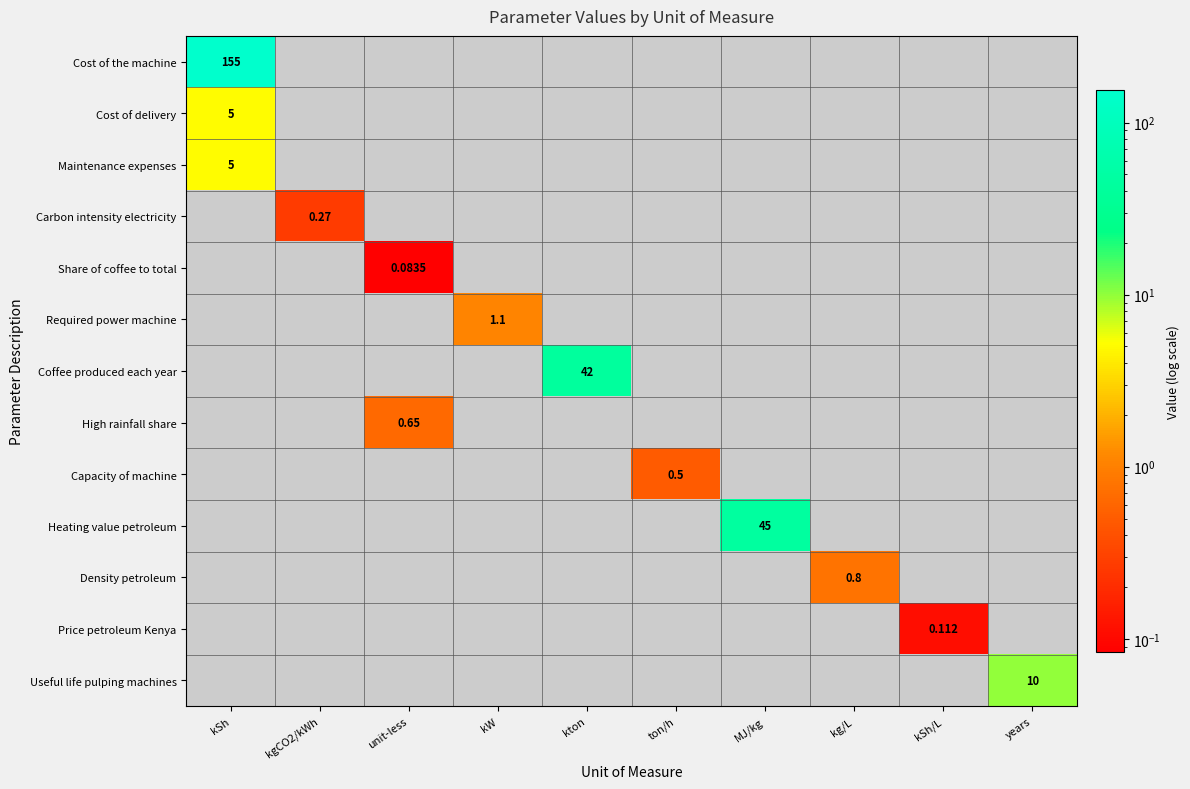

Which category has the highest value across all series?

kSh